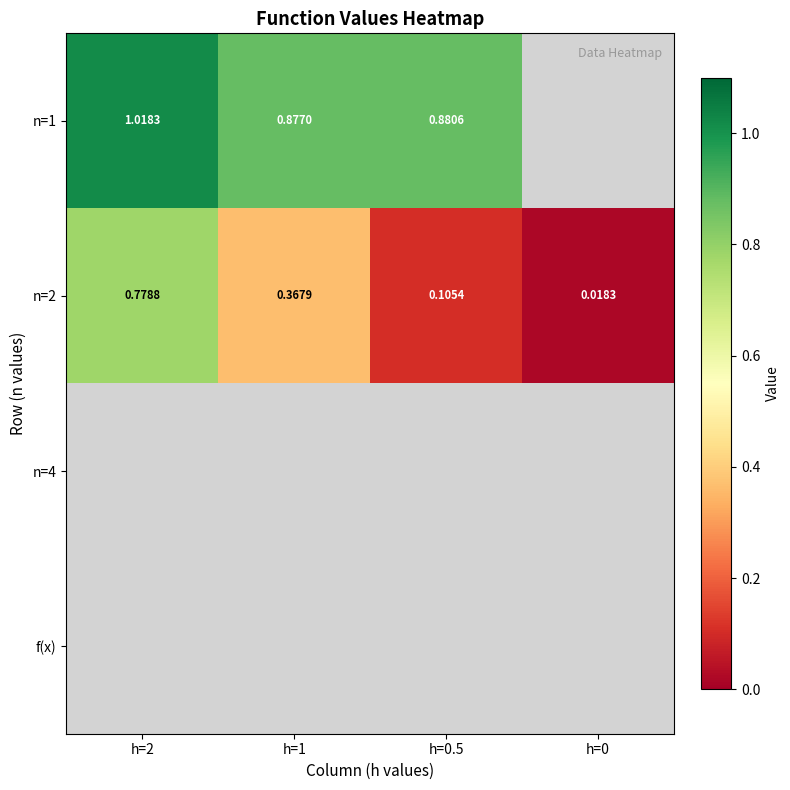

Is the value of n=4 at h=2 greater than the value of f(x) at h=2?

No